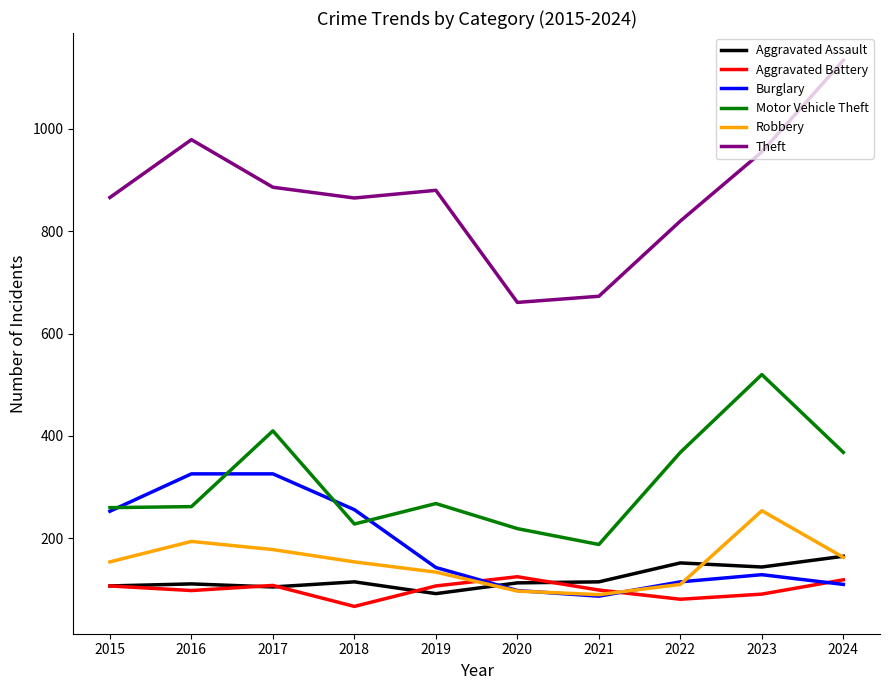

What is the difference between the maximum and minimum values in the Motor Vehicle Theft series?

332